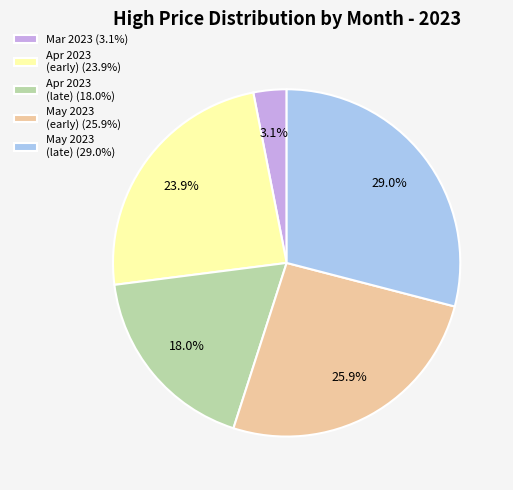

Rank the categories by value from highest to lowest.

May 2023 (late) (29.0%), May 2023 (early) (25.9%), Apr 2023 (early) (23.9%), Apr 2023 (late) (18.0%), Mar 2023 (3.1%)